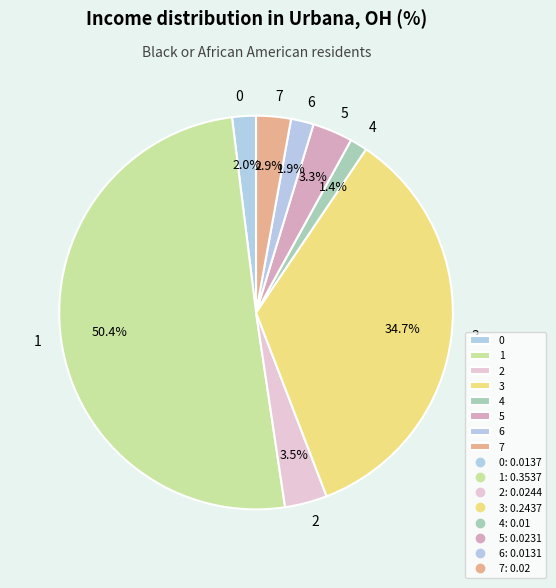

To the nearest percent, what is the difference between the 7 and 6 slice percentages?

1%